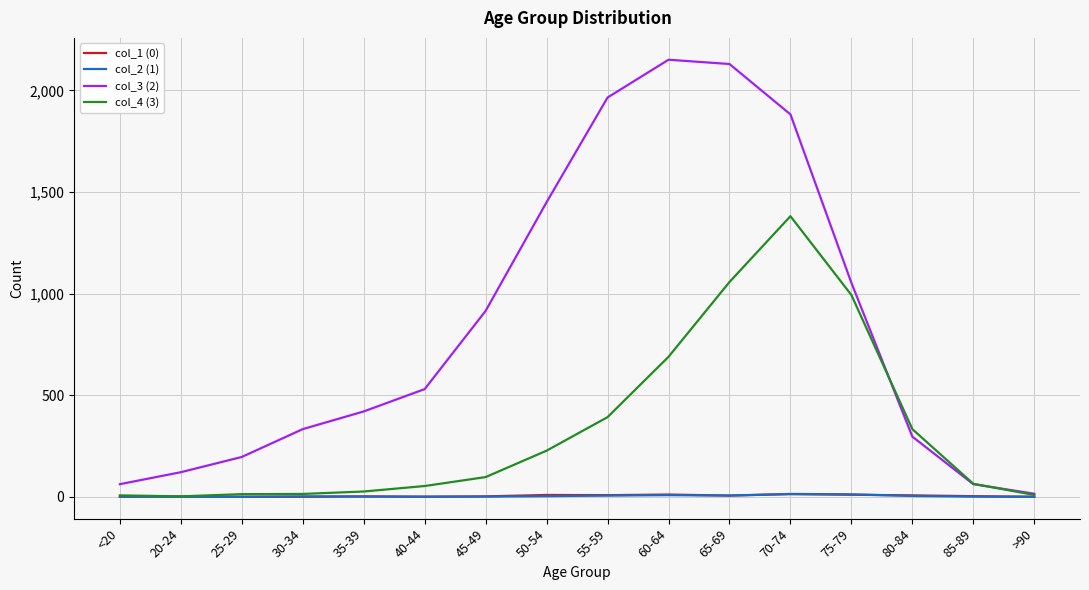

What is the difference between the highest and lowest values at 55-59?

1959